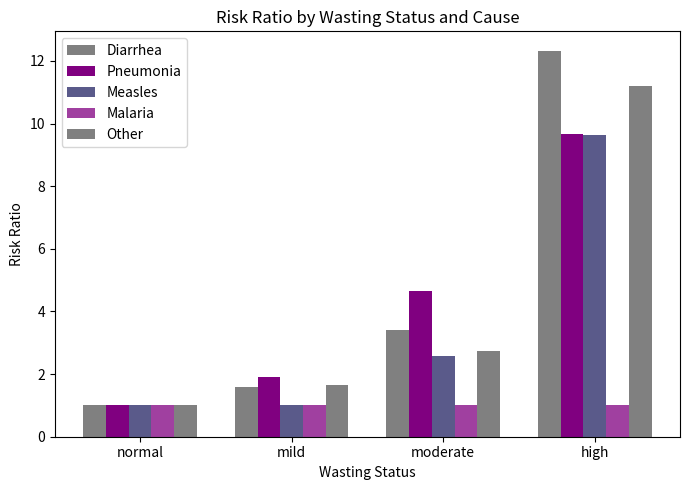

Reading left to right, list all the values displayed in this chart.

Diarrhea: 1.0	1.6	3.4	12.3
Pneumonia: 1.0	1.9	4.7	9.7
Measles: 1.0	1.0	2.6	9.6
Malaria: 1.0	1.0	1.0	1.0
Other: 1.0	1.6	2.7	11.2